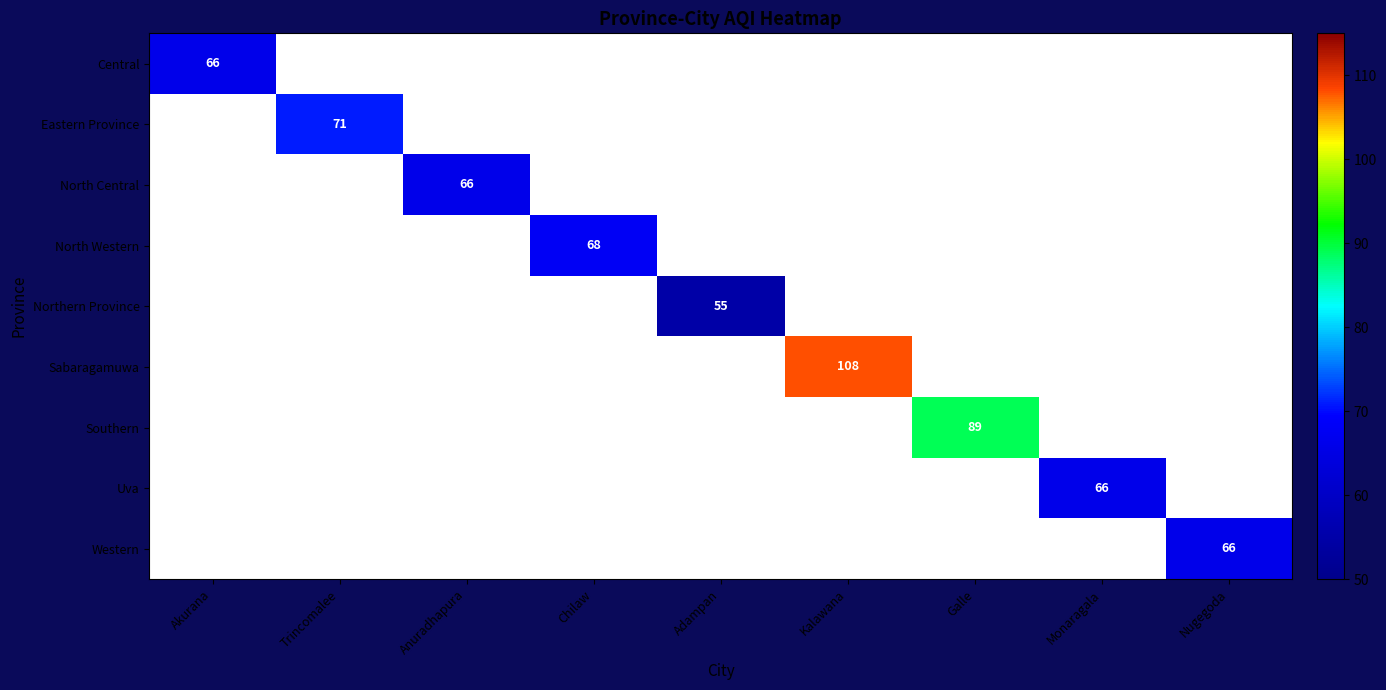

The value of Sabaragamuwa at Kalawana is 108. True or false?

True